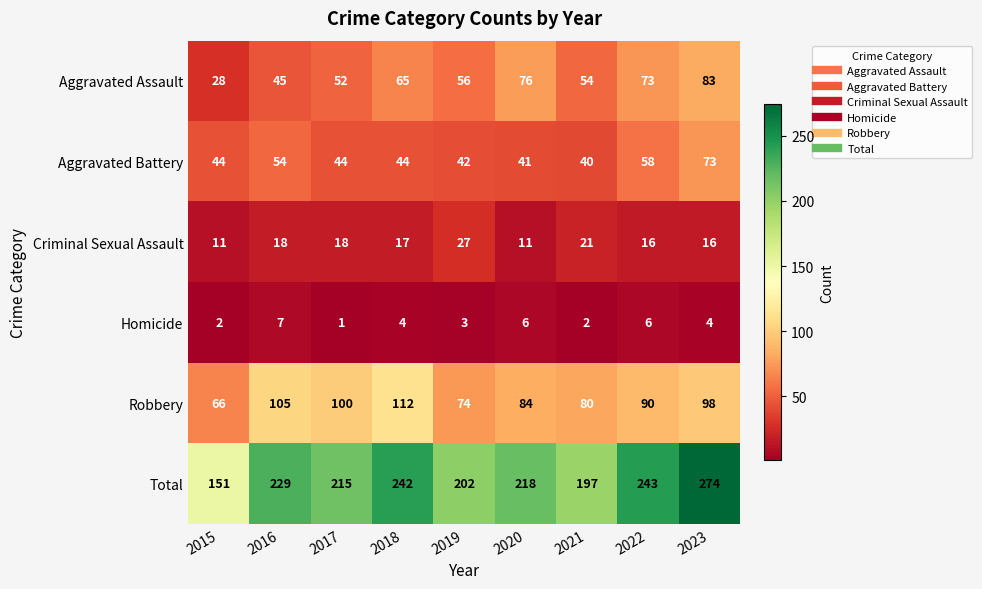

Where does the Robbery series first go above 90?

2016